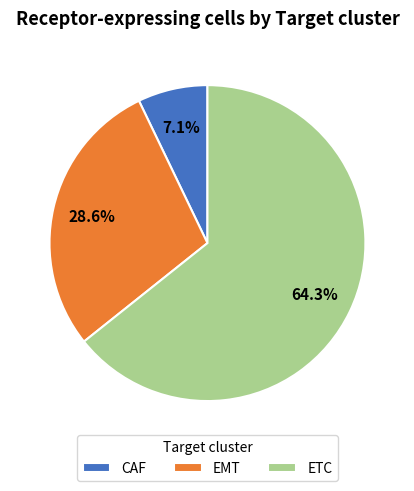

To the nearest percent, what is the difference between the largest and smallest slice percentages?

57%